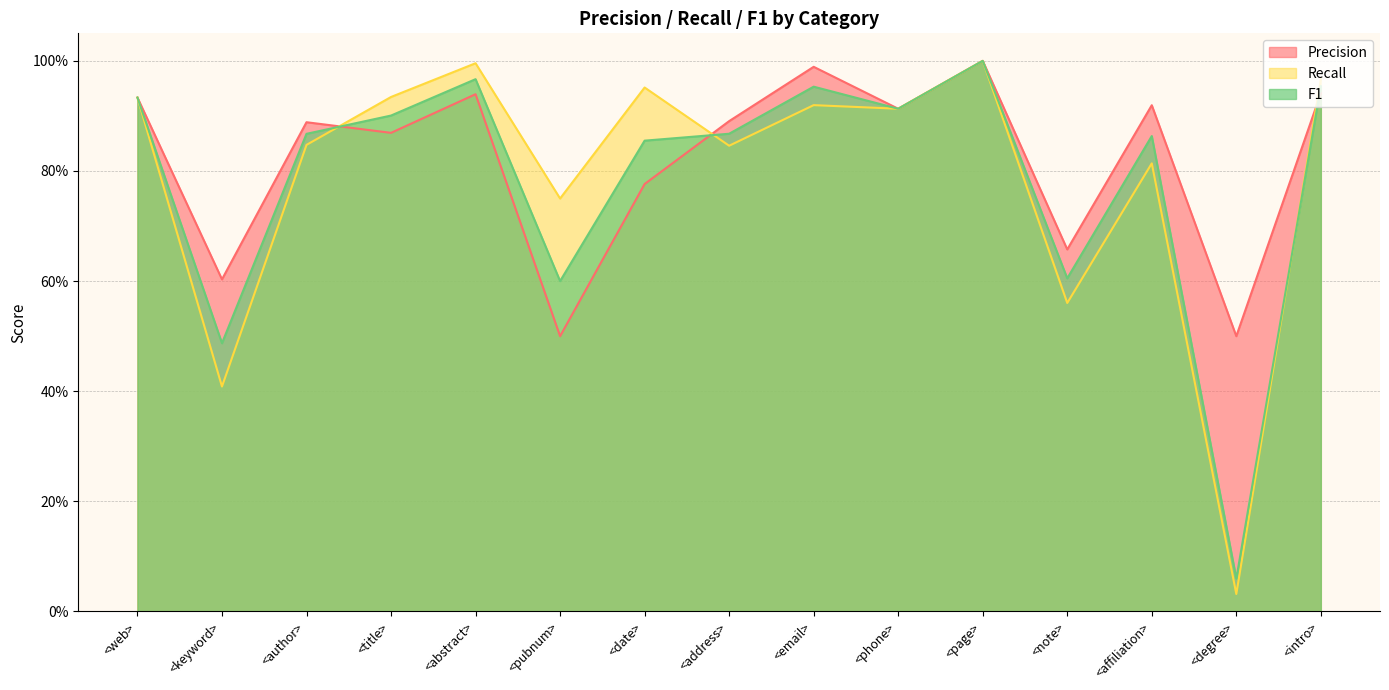

What are all the series names shown in the legend?

Precision, Recall, F1